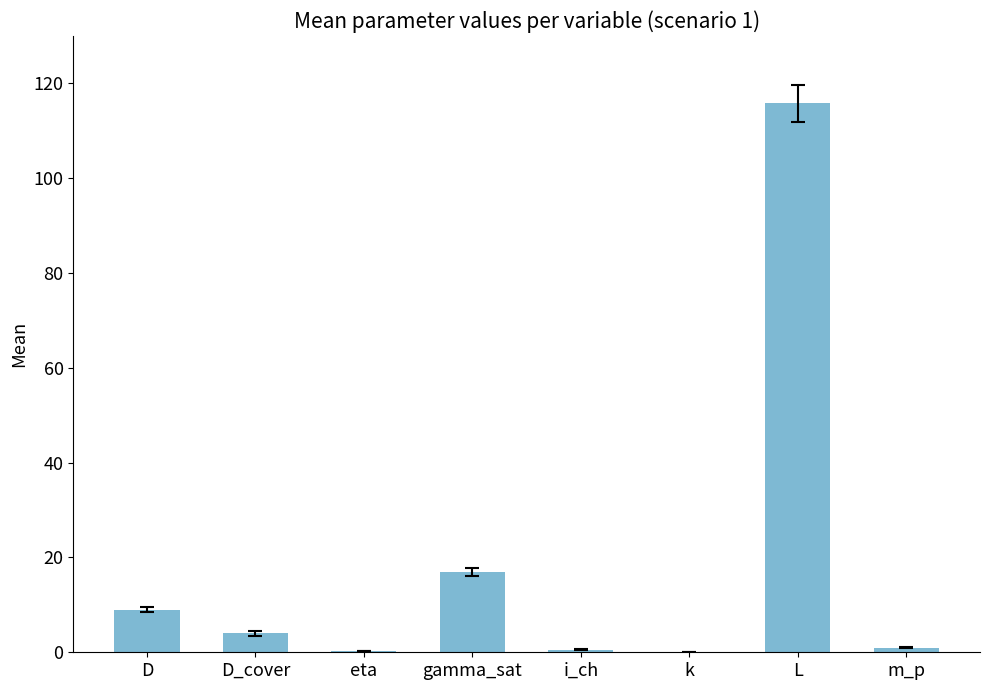

Is it true that the value at D_cover is 4.0?

True